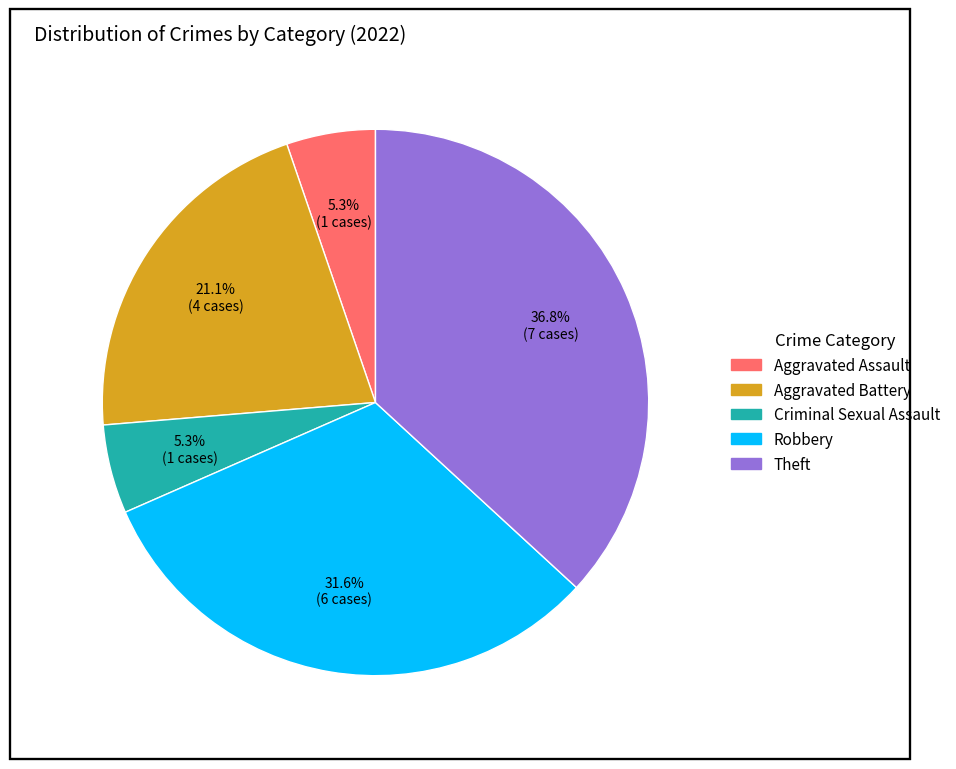

Count the number of slices in the pie.

5